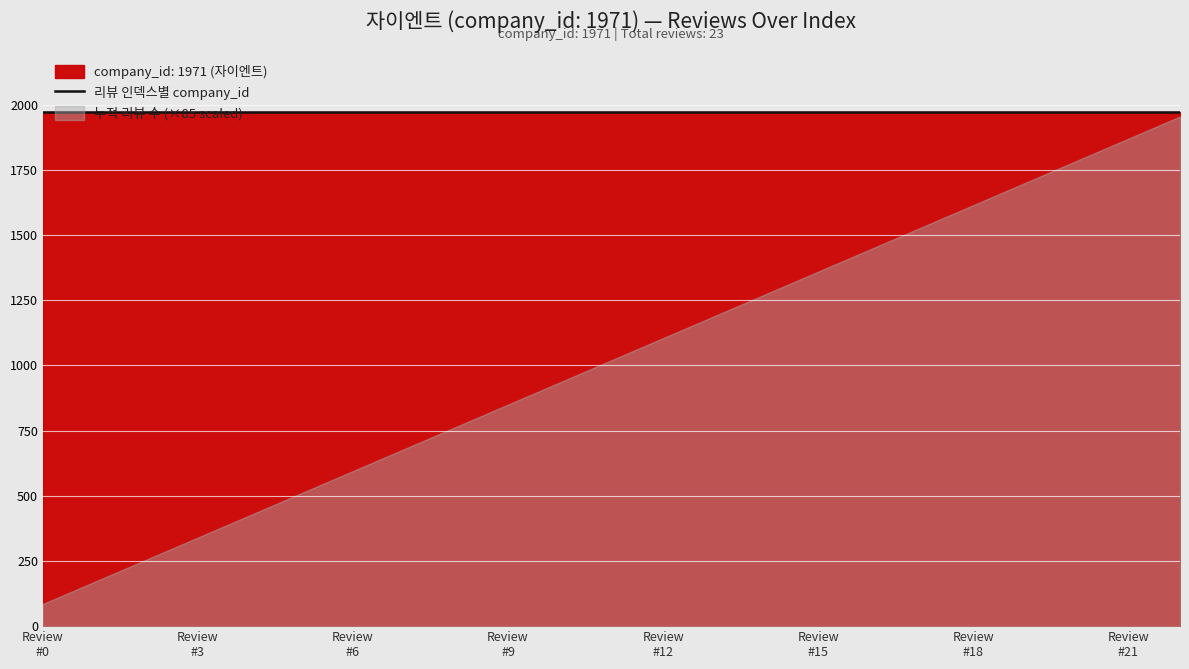

What is the minimum value shown in the chart?

1